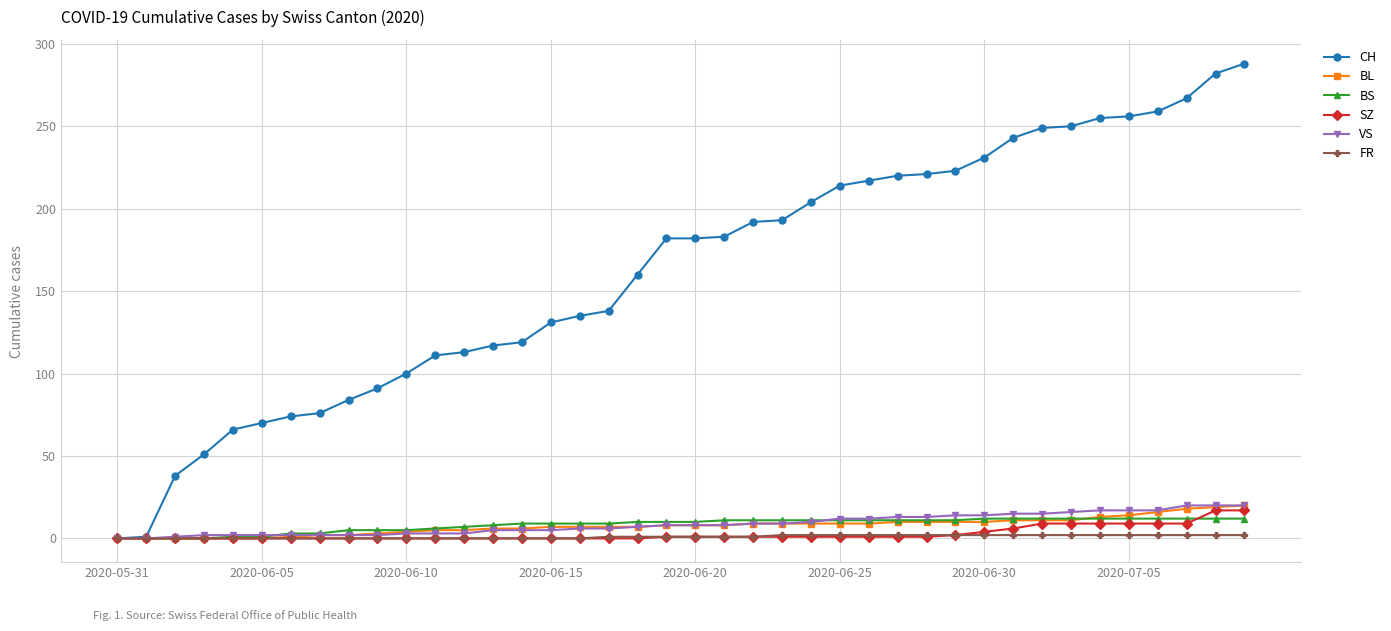

What is the highest value of the CH series?

288